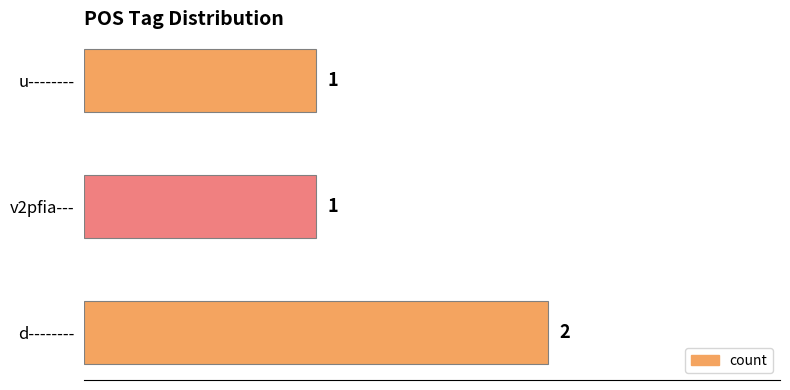

What is the minimum value shown in the chart?

1